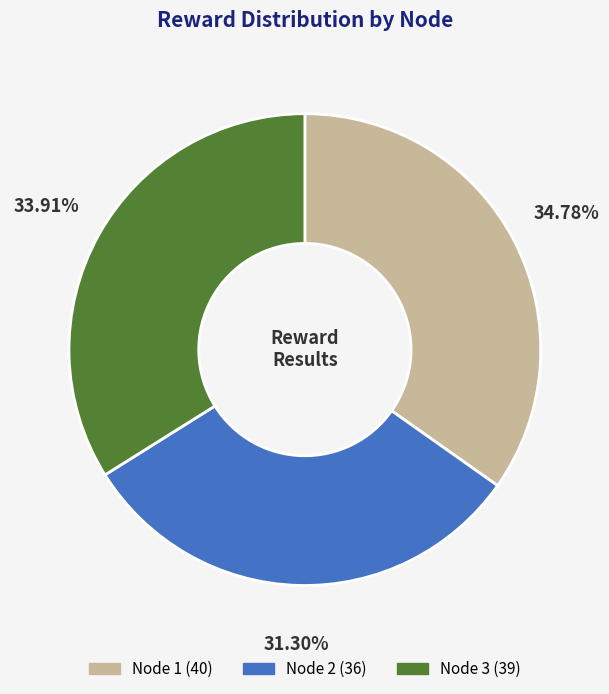

Does any single category account for the majority?

No